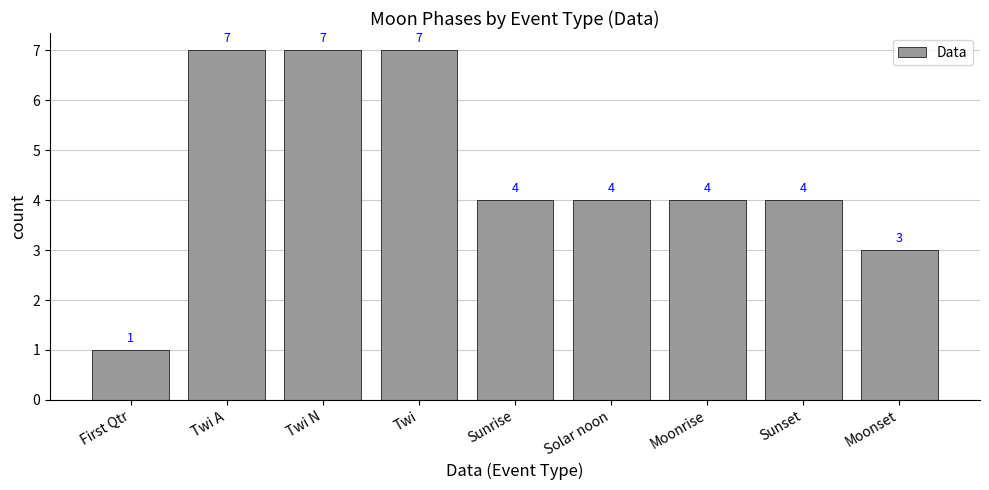

Approximately how many times larger is the value at Twi A compared to Moonset?

2.3